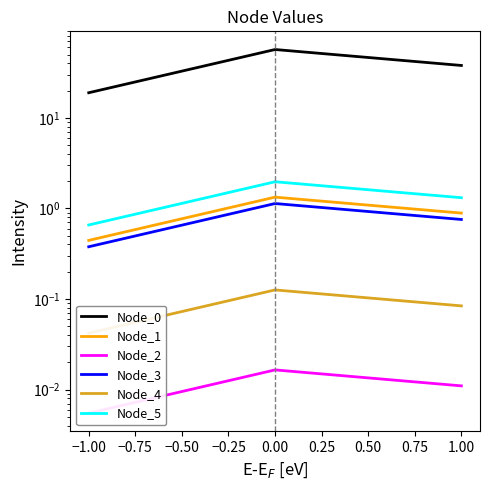

True or false: Node_4 has a value of 0.1 at 0.00.

False